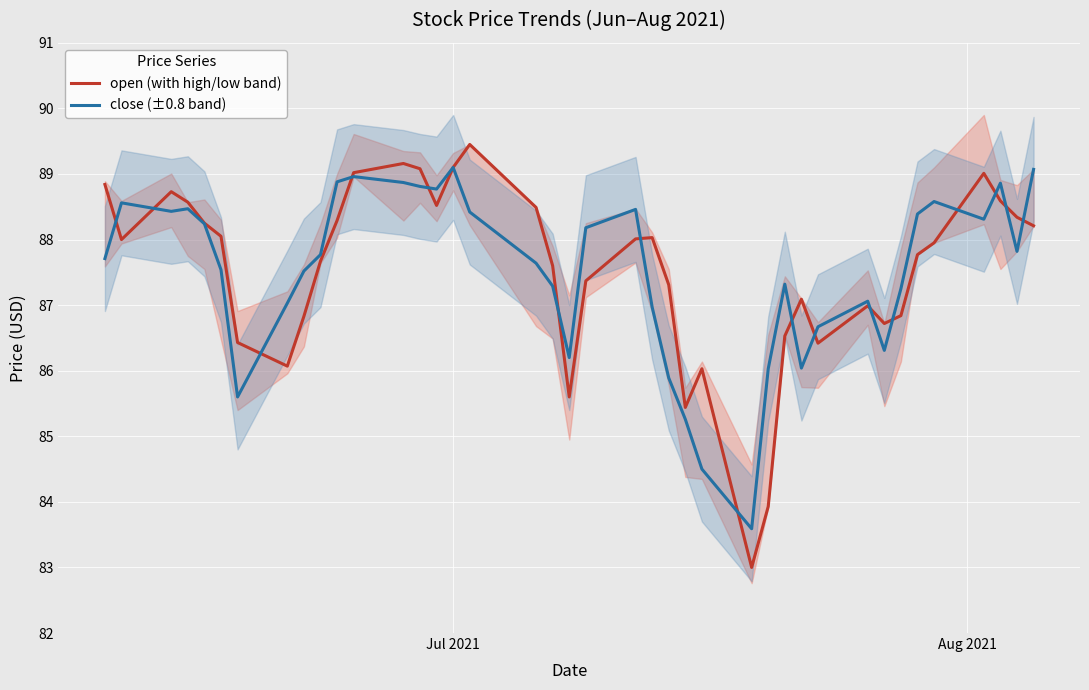

What is the average value of the close (±0.8 band) series?

87.5